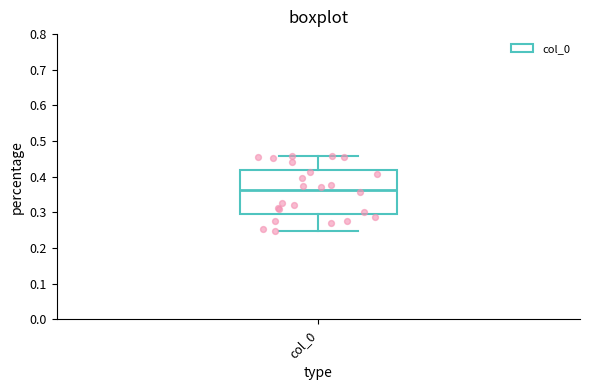

Read this box plot against the y-axis: the position of the median line, the range covered by the box, and the ends of both whiskers. The values are not printed on the chart, so give them approximately, as read against the axis.

median 0.36, box 0.30 to 0.42, whiskers 0.25 to 0.46